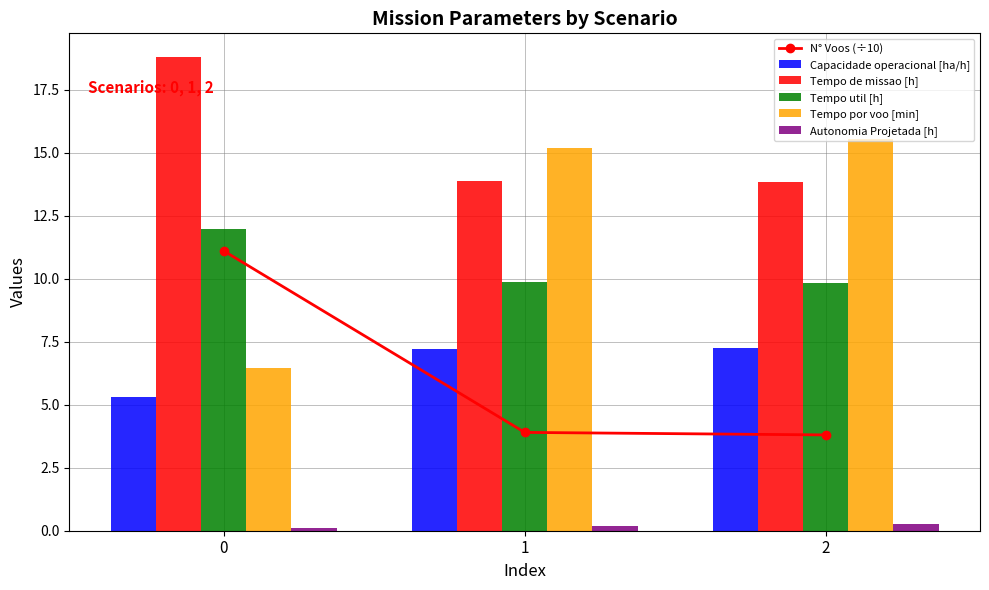

Is the value of Autonomia Projetada [h] at 1 greater than the value of Tempo de missao [h] at 2?

No